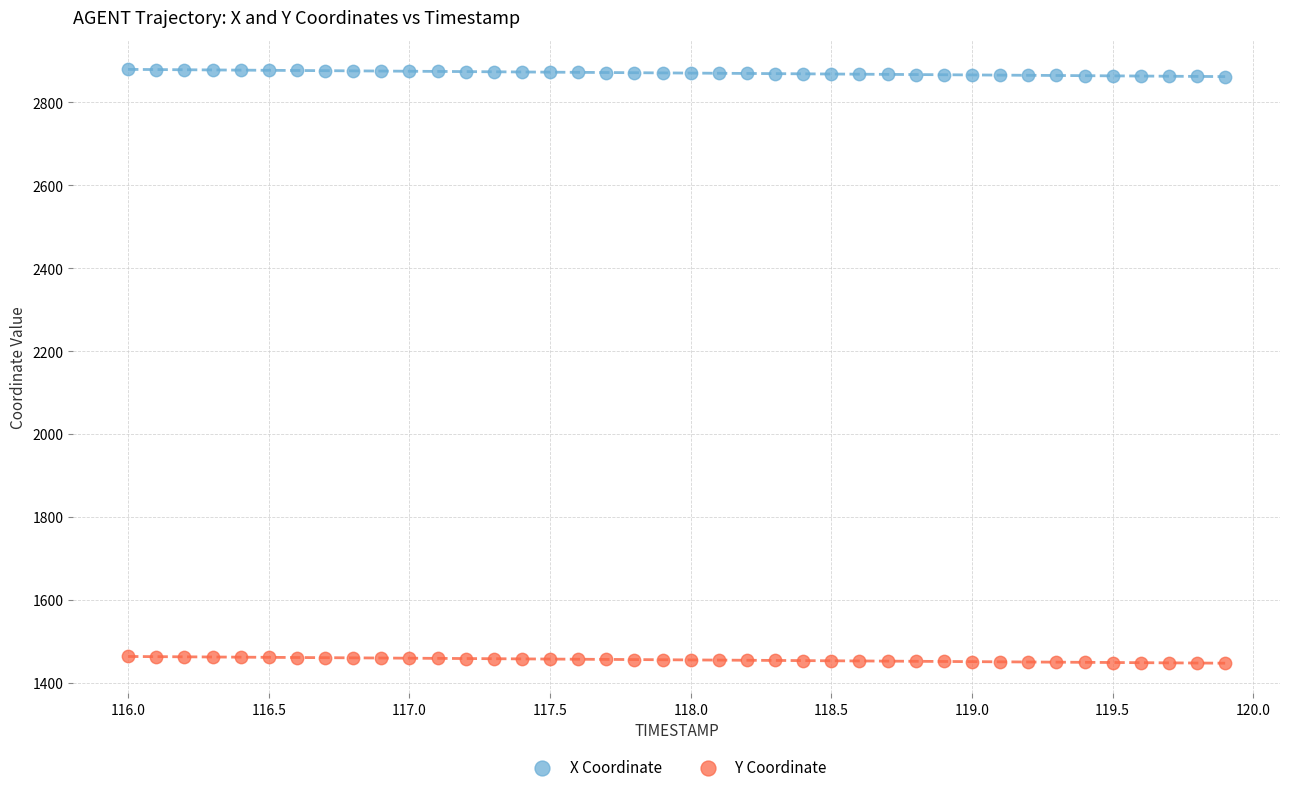

What is the X range (max minus min) for the scatter plot?

3.9